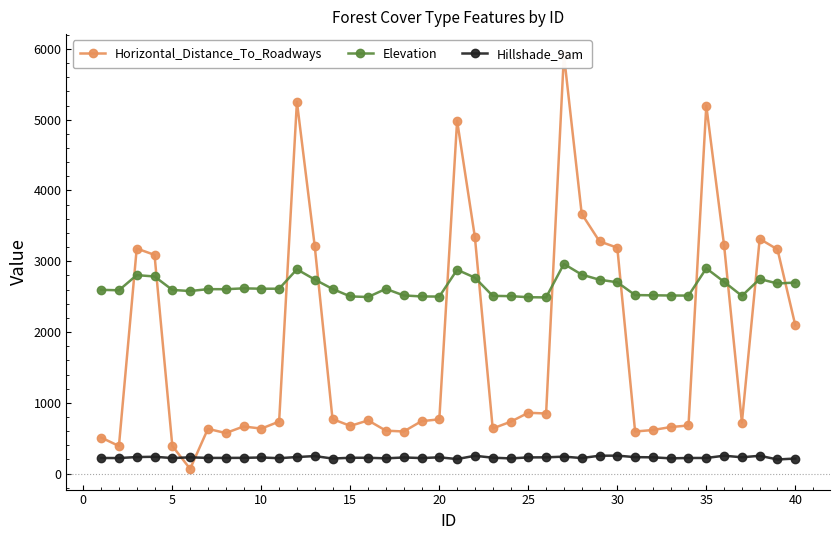

True or false: Elevation has more than 1 interior local peaks.

True